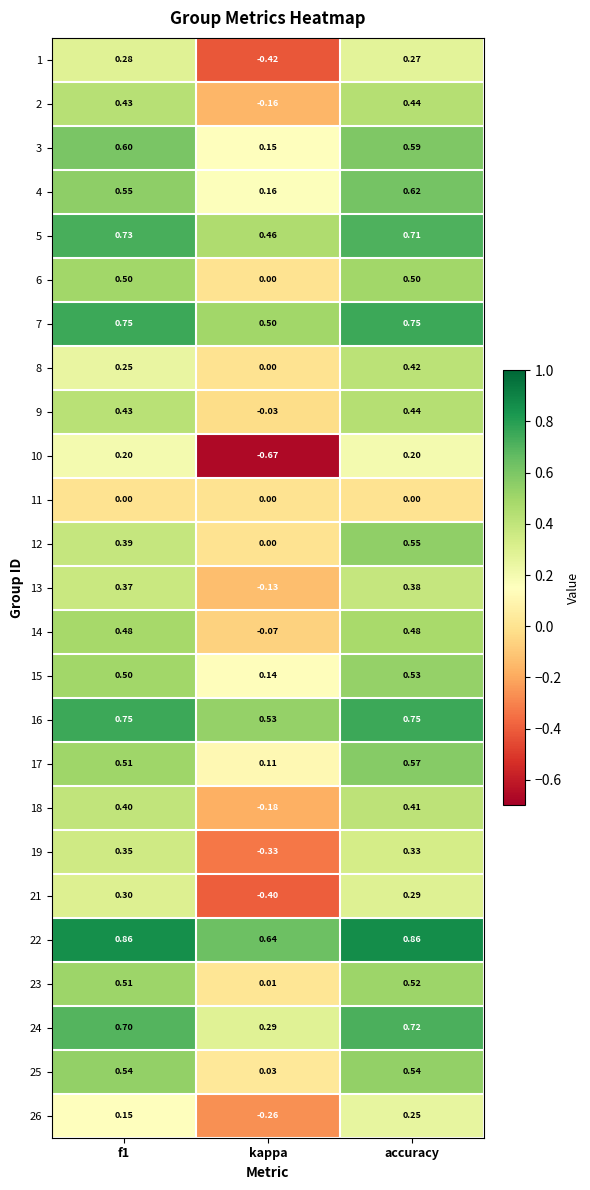

Is the value of 14 at kappa greater than the value of 18 at f1?

No